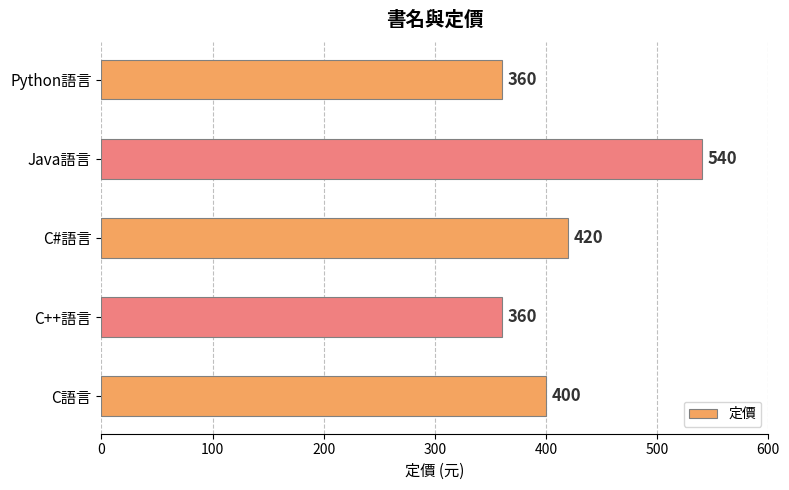

The value at Java語言 is 540. True or false?

True